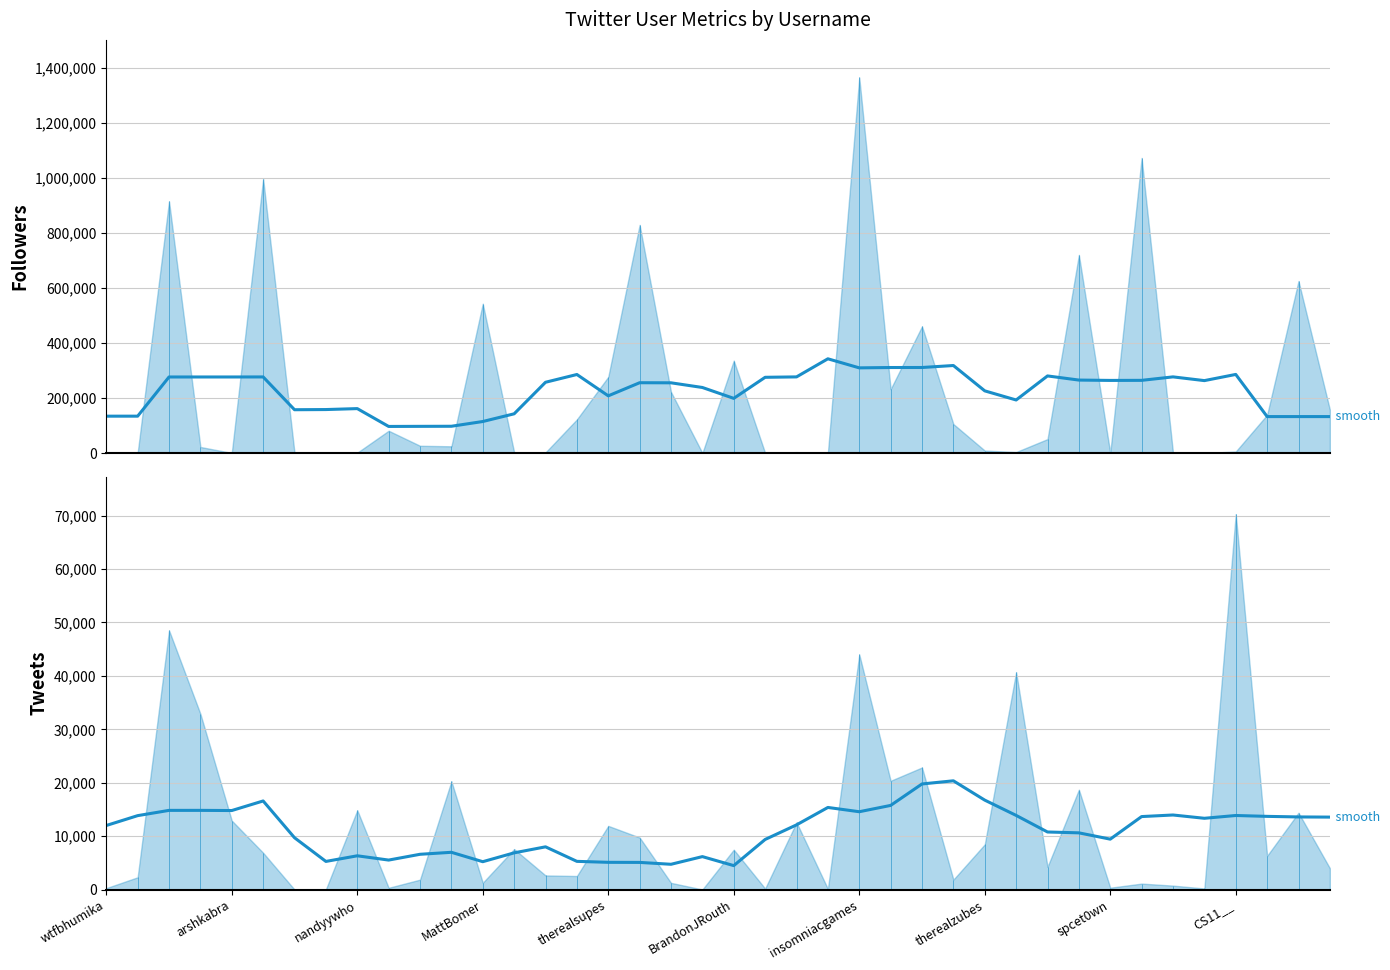

What is the value of the followers_smooth point at the 17th from the left?

207898.0